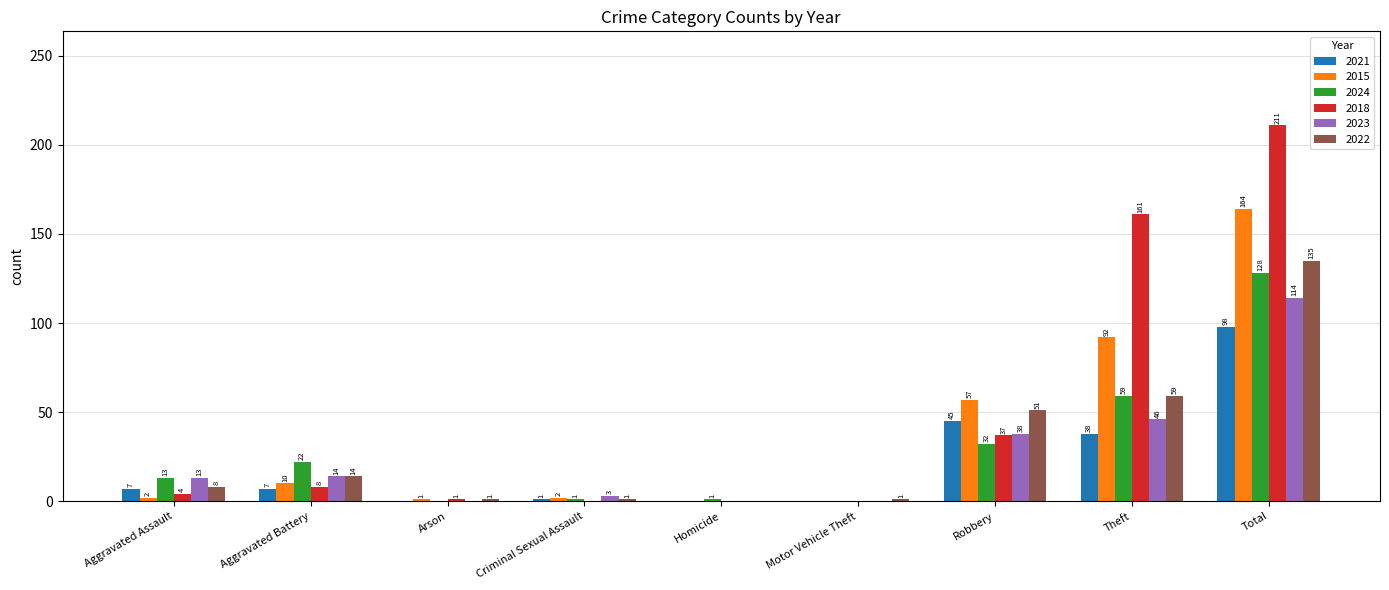

The 2015 series shows 61 at Theft. True or false?

False